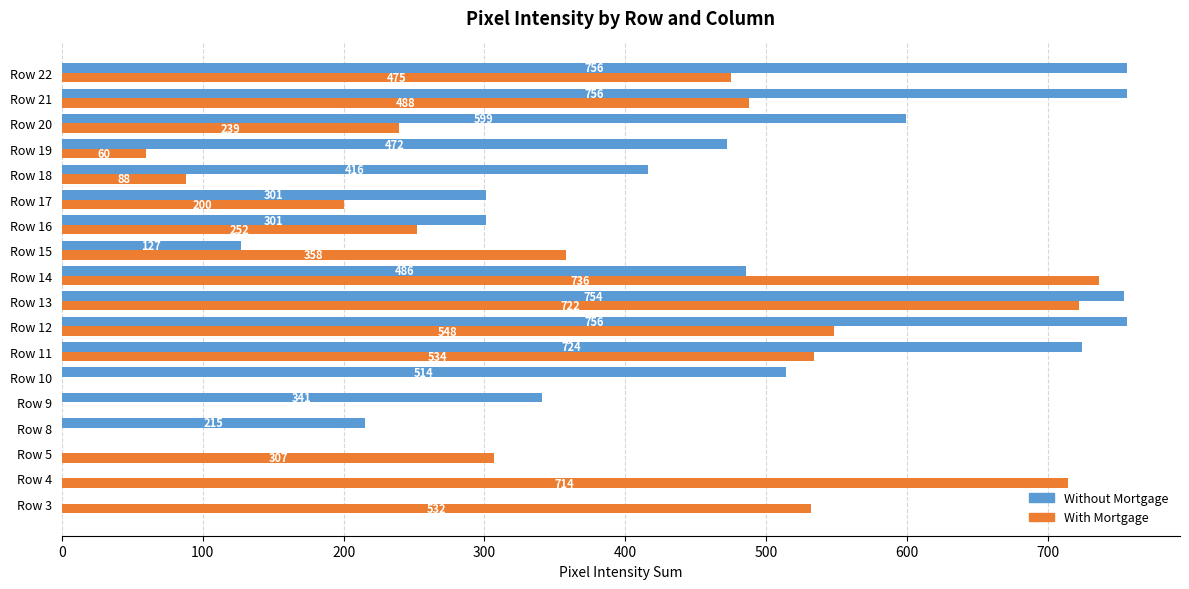

The With Mortgage series shows 88 at Row 18. True or false?

True